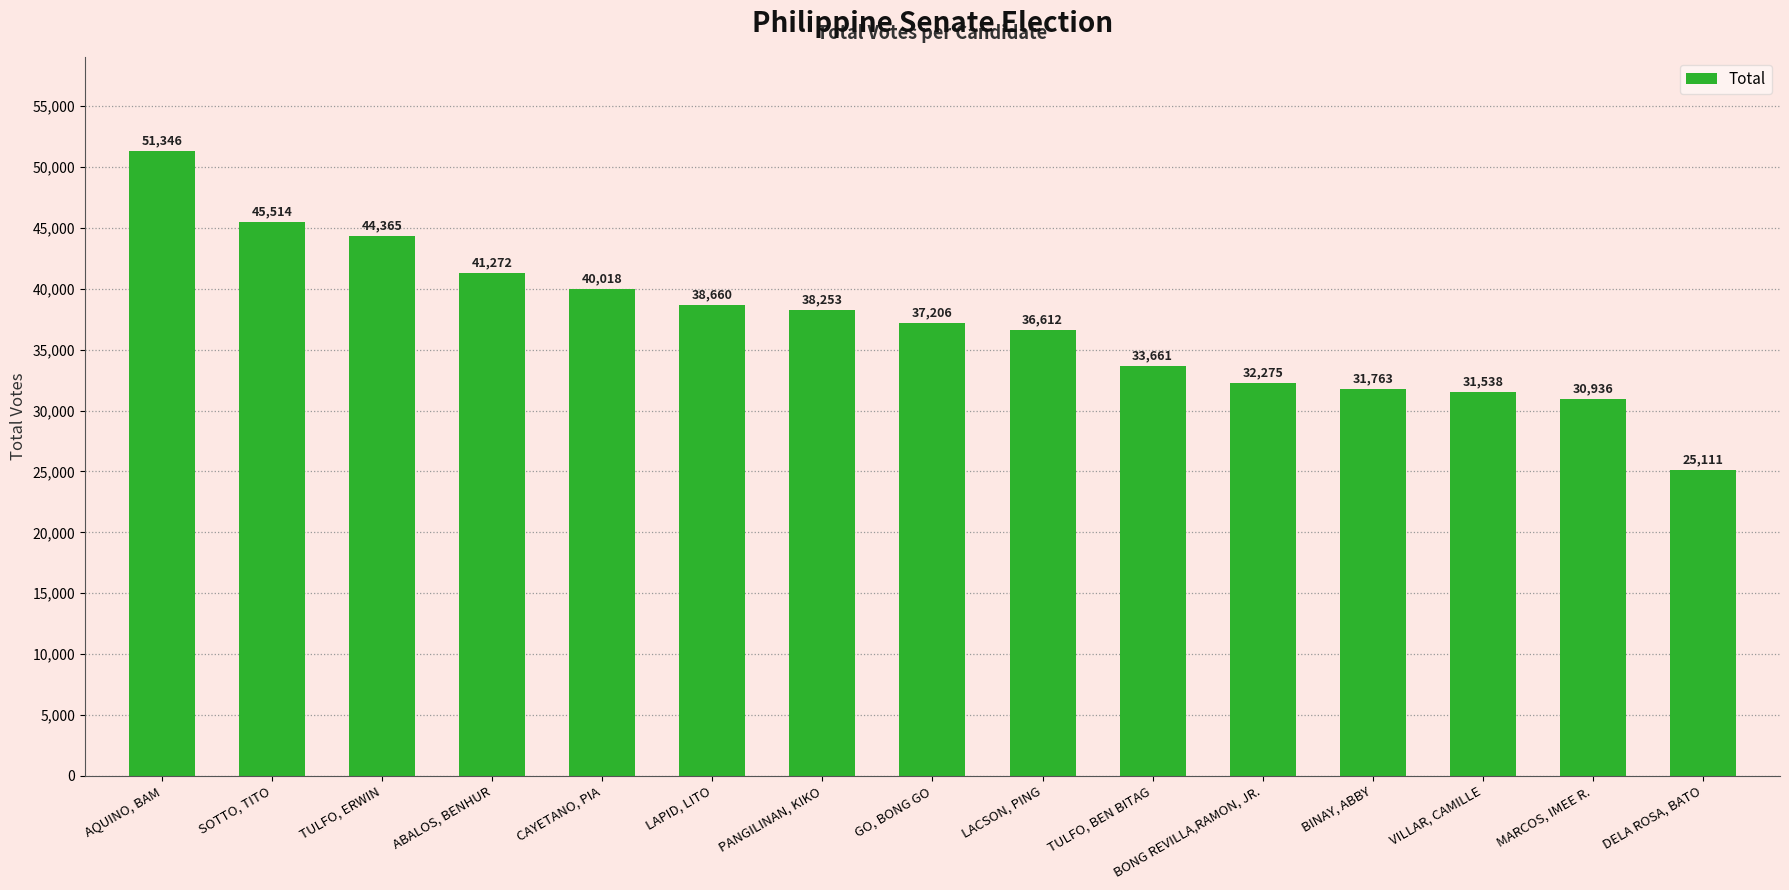

What is the difference between the maximum and second lowest values?

20410